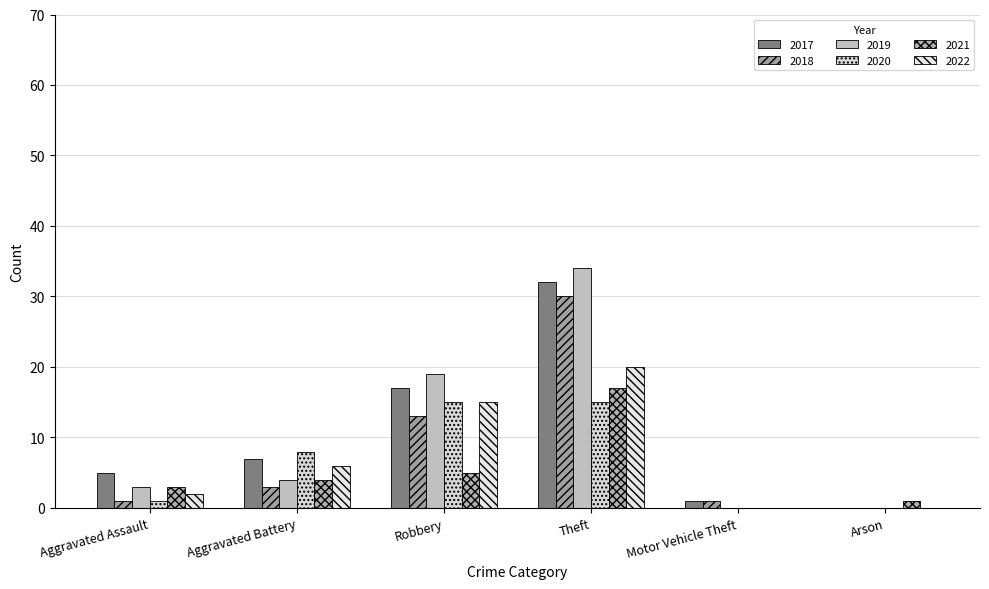

At which label is 2021 closest to 8?

Robbery